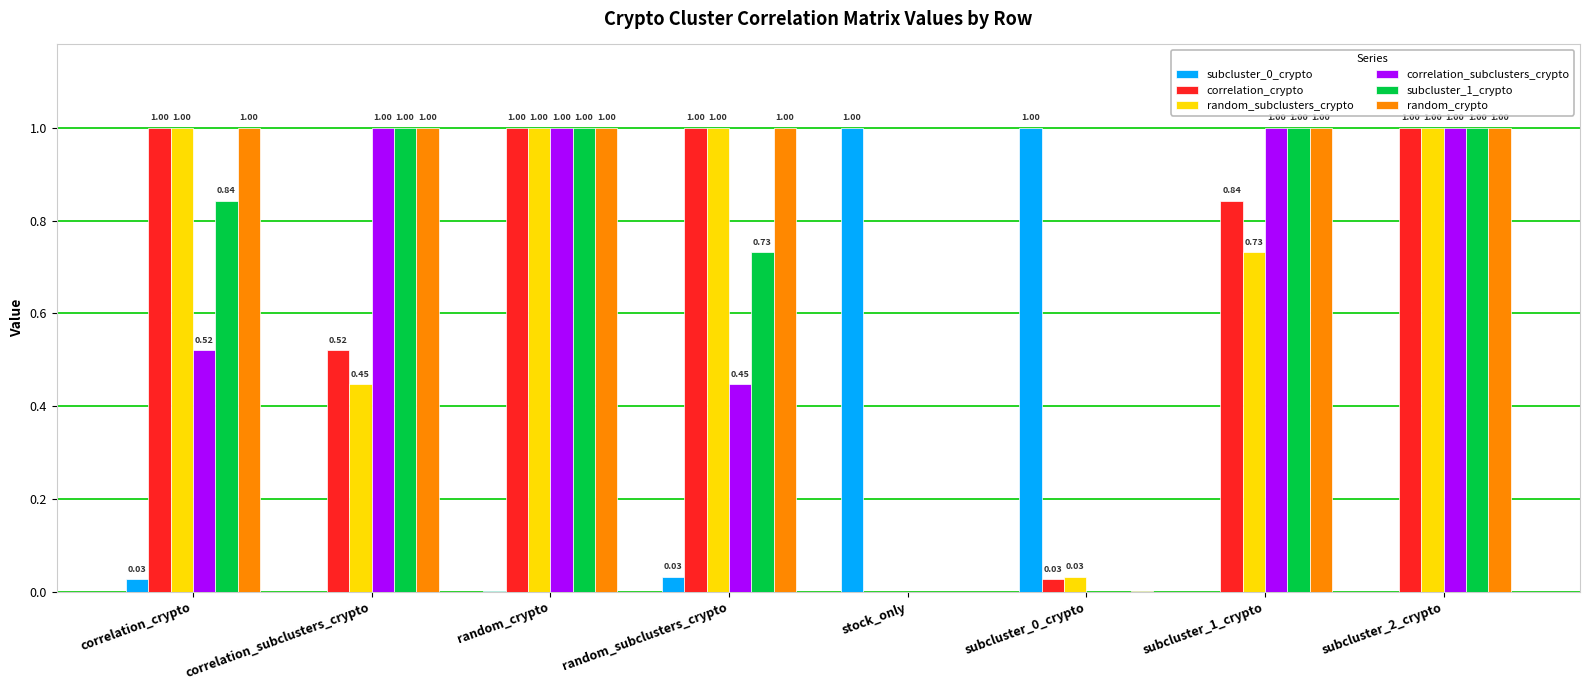

Which series has the largest total across all categories?

random_crypto